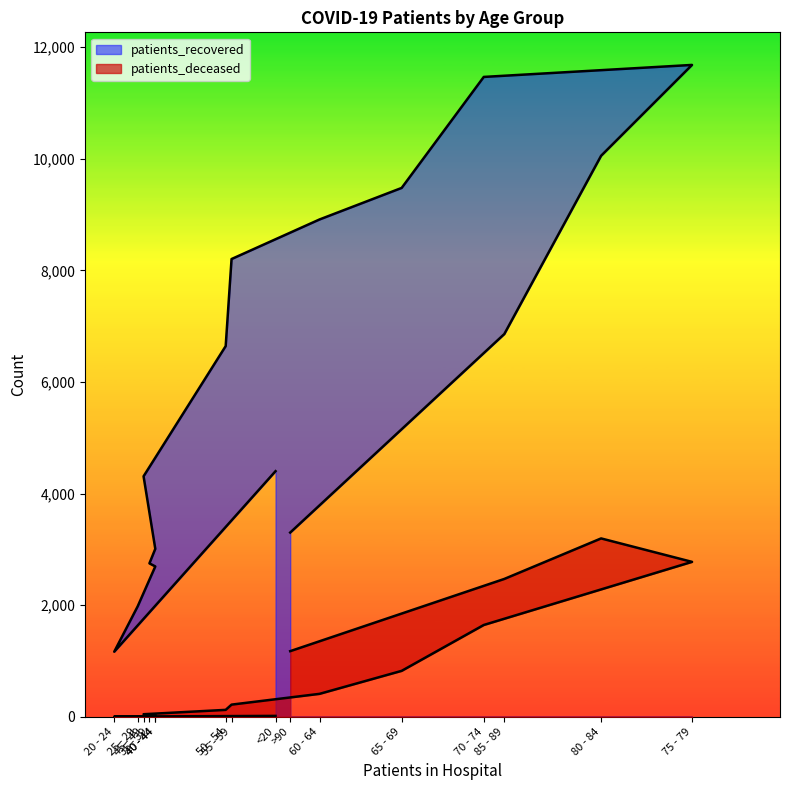

True or false: patients_deceased and patients_recovered intersect in this chart.

False